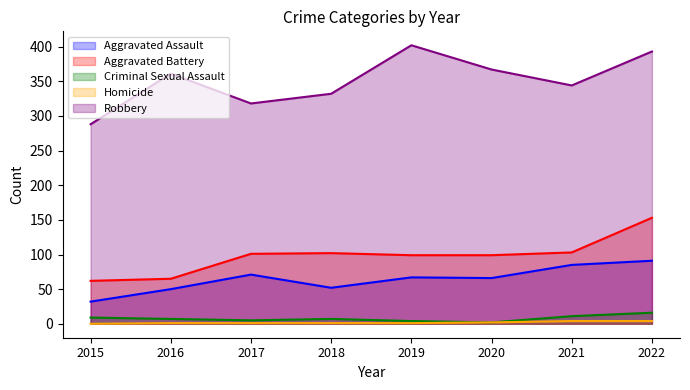

How many values in Homicide are above zero?

7